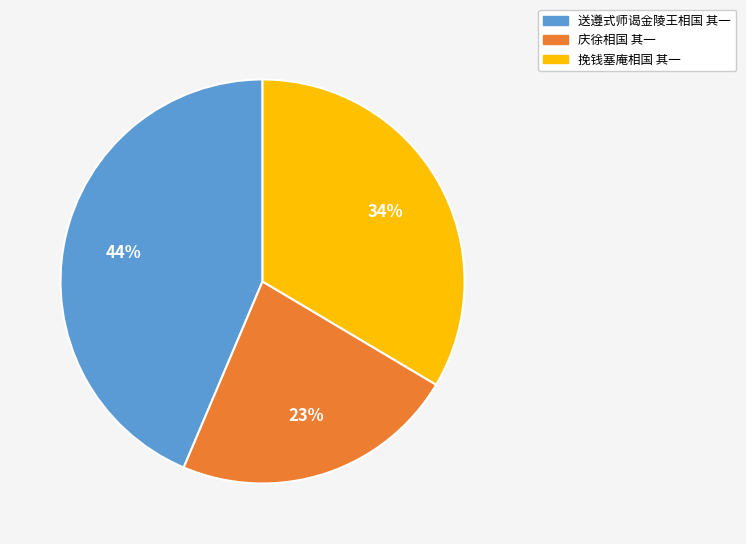

Approximately how many times larger is the value at 挽钱塞庵相国 其一 compared to 庆徐相国 其一?

1.5